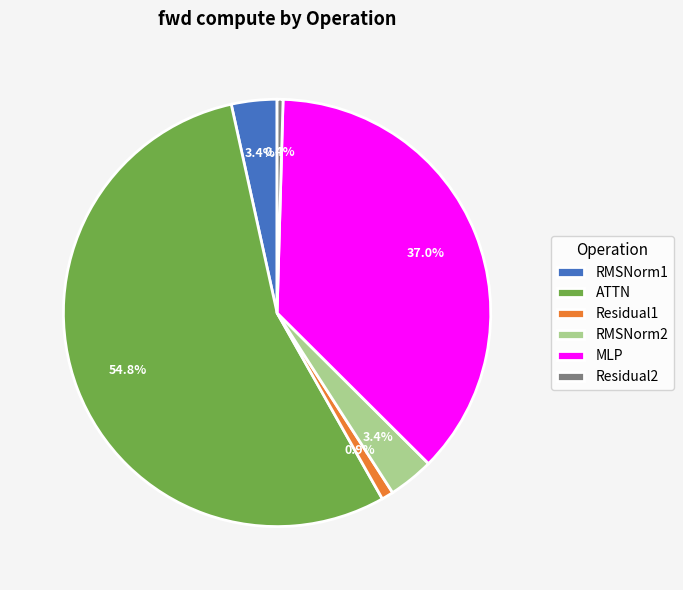

To the nearest percent, what percentage of the pie is RMSNorm1?

3%